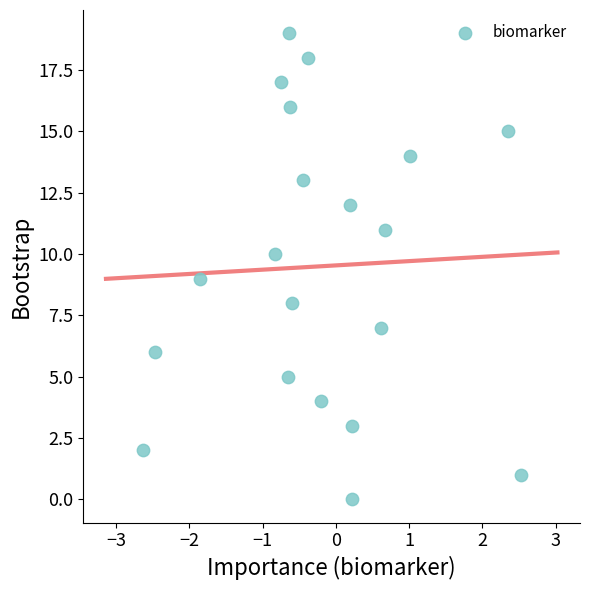

What is the range of Y values (max minus min)?

19